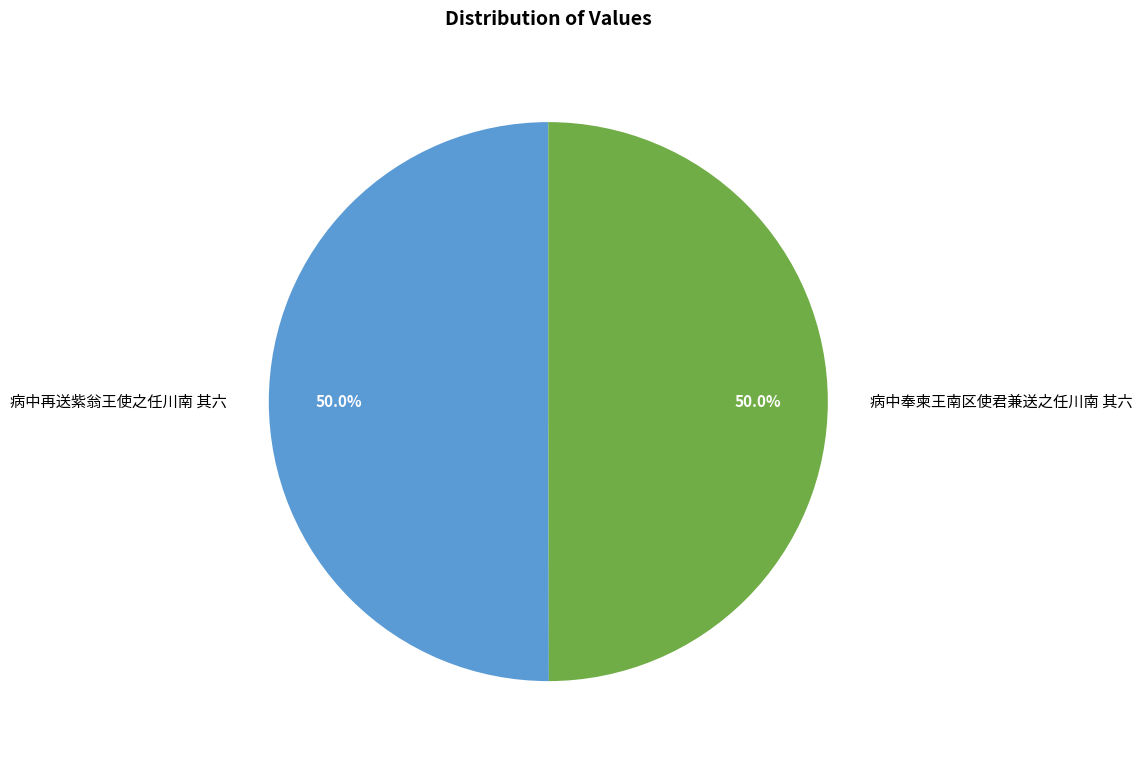

Do 病中奉柬王南区使君兼送之任川南 其六 and 病中再送紫翁王使之任川南 其六 together represent more than half of the pie?

Yes